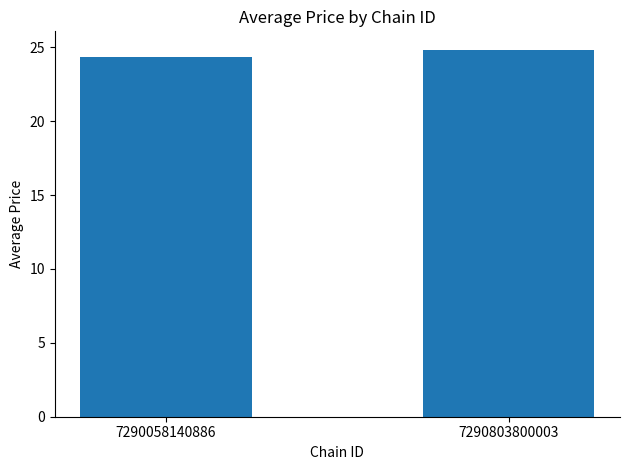

Does the chart contain any negative values?

No